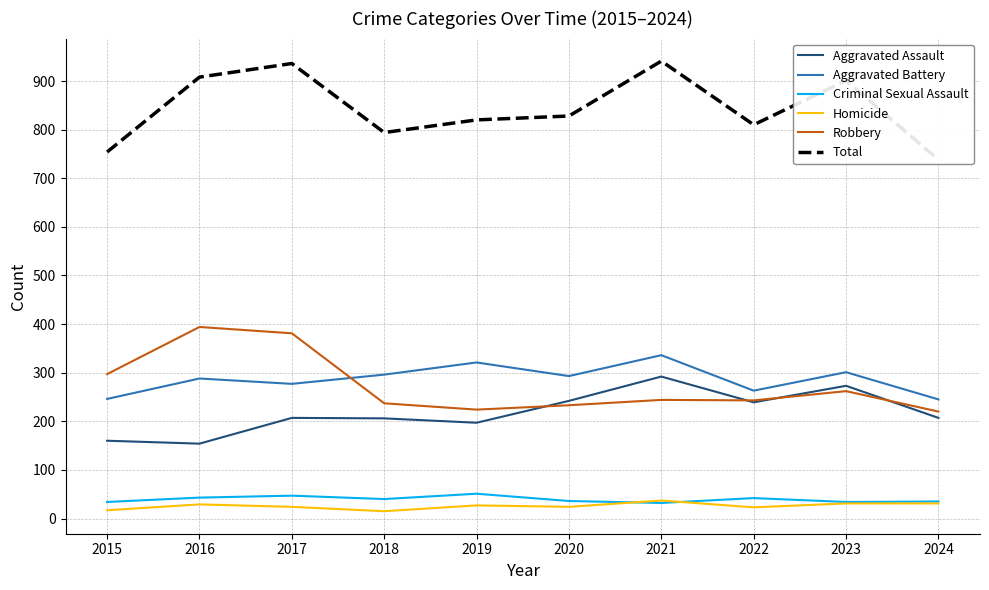

At which label does Aggravated Assault reach its peak?

2021